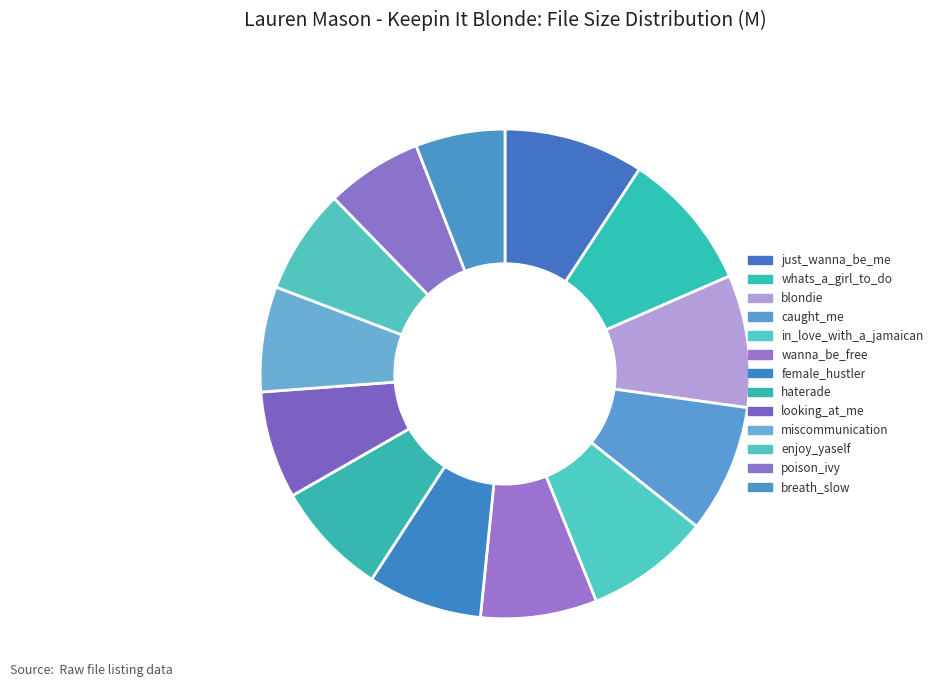

Is there any slice that represents more than half of the pie?

No